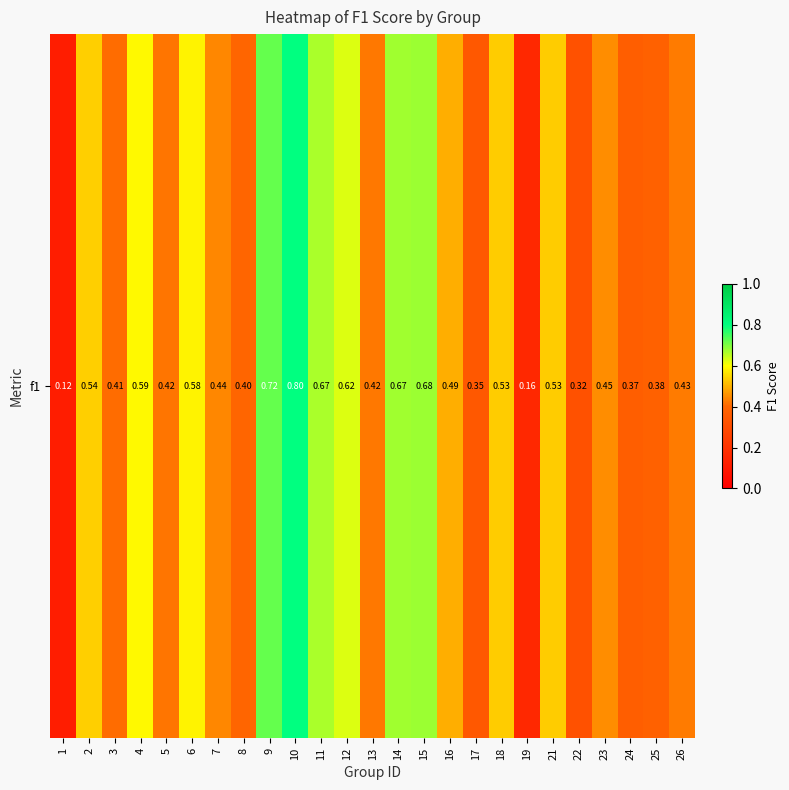

Count the number of data series in this chart.

1